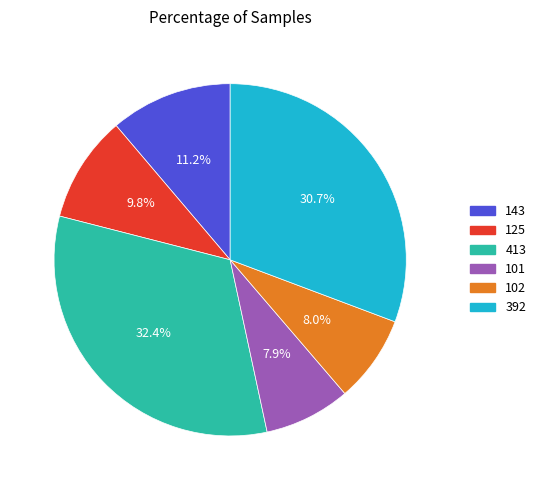

Between 143 and 102, which is larger?

143